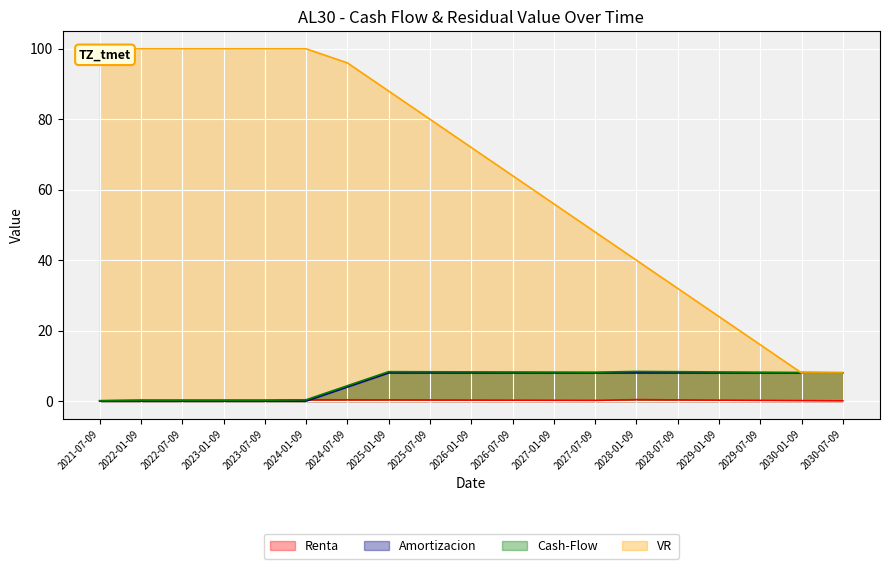

What is the difference between the maximum and minimum values in the Cash-Flow series?

8.3